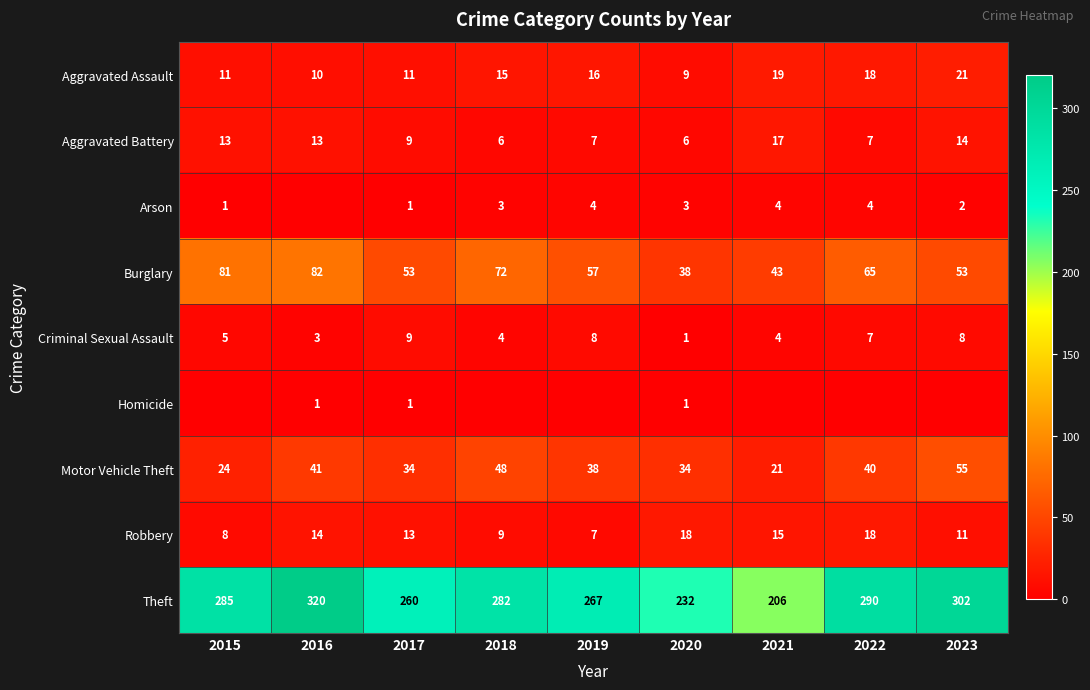

What is the maximum value shown in the chart?

320